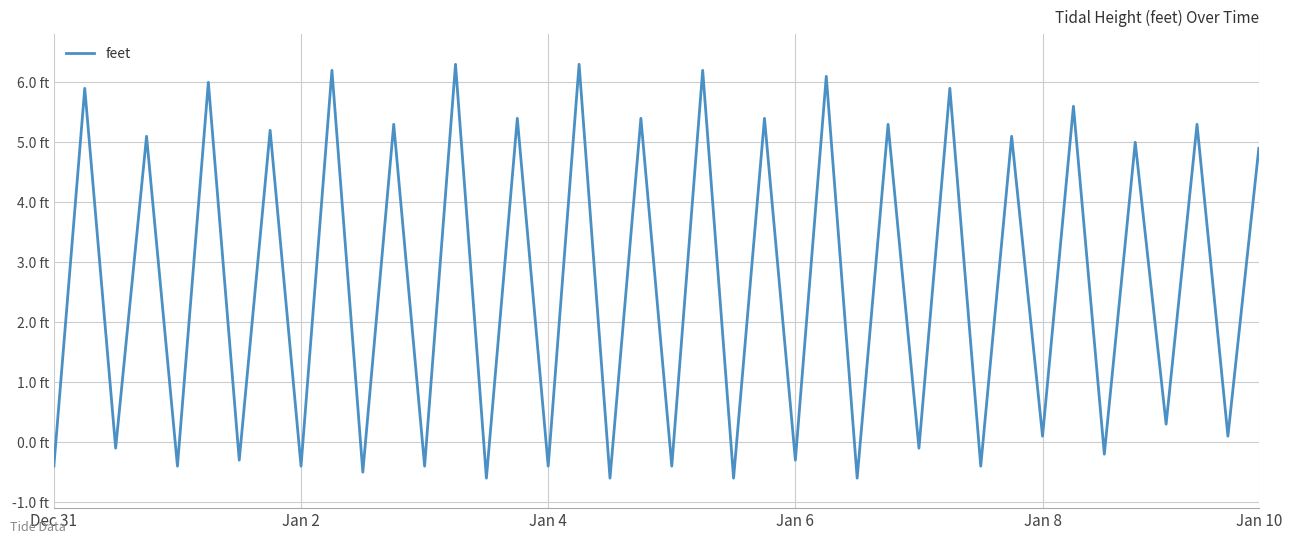

Does the chart have visible grid lines?

Yes